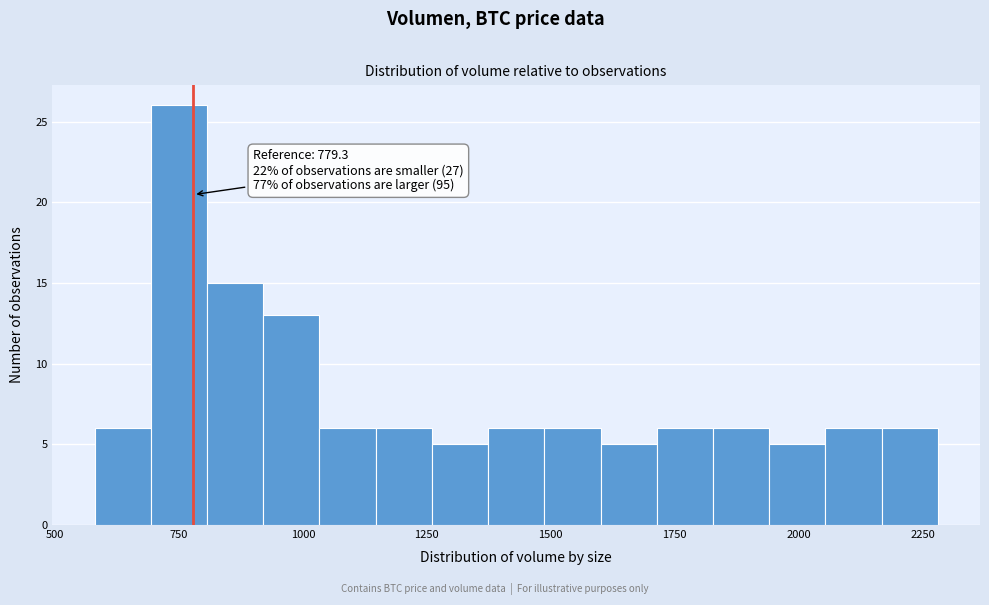

Around what value on the x-axis is the tallest bar? Give the approximate position of its centre, as read against the axis.

750